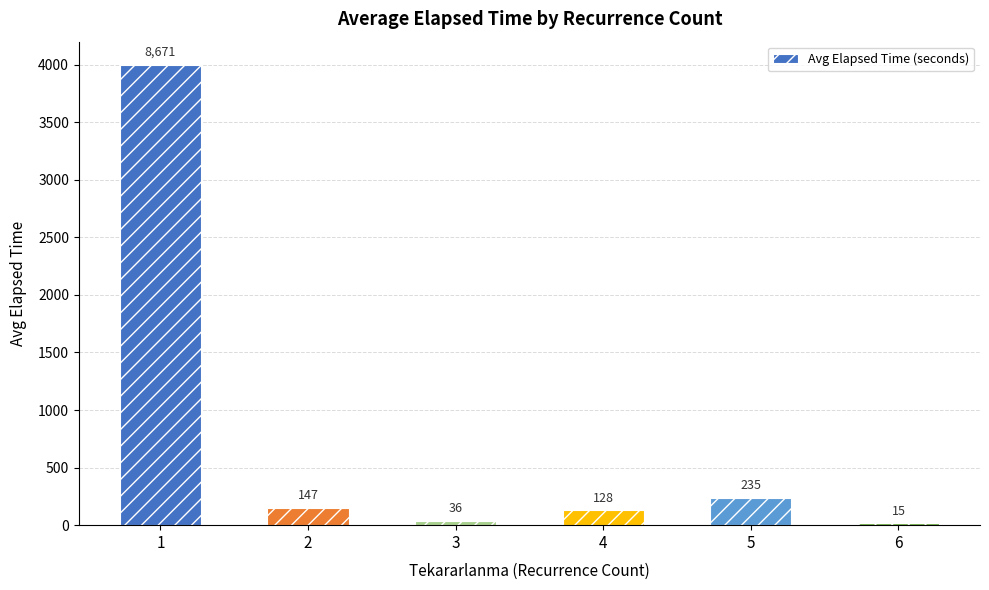

What is the difference between the values at 1 and 4?

3871.4